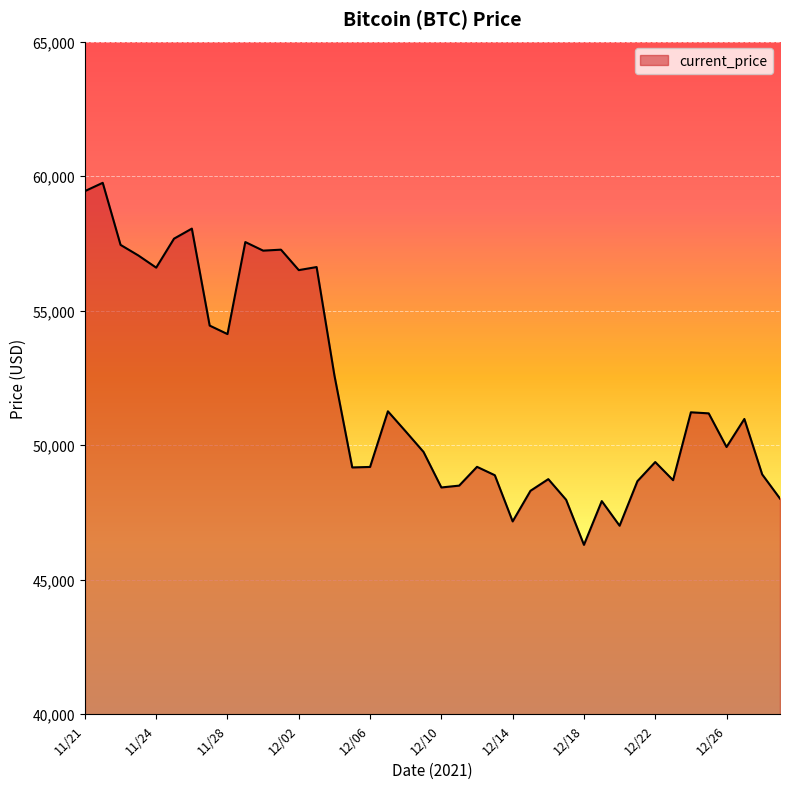

What is the smallest value displayed?

46296